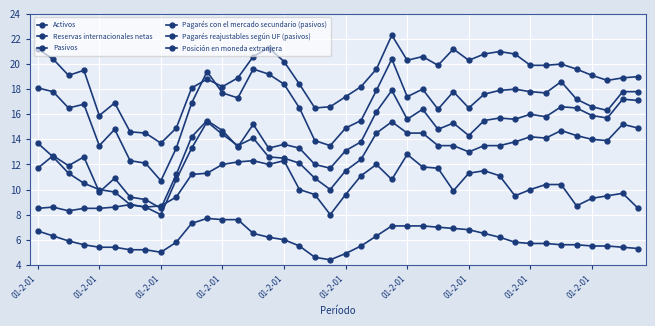

Which series has the largest range (max minus min)?

Activos